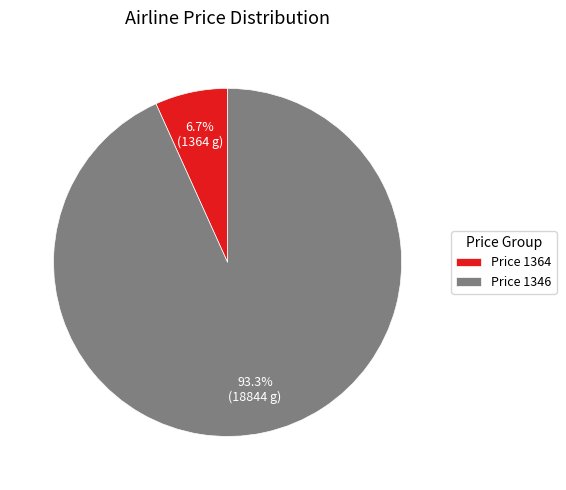

Does Price 1346 represent more than half of the total?

Yes